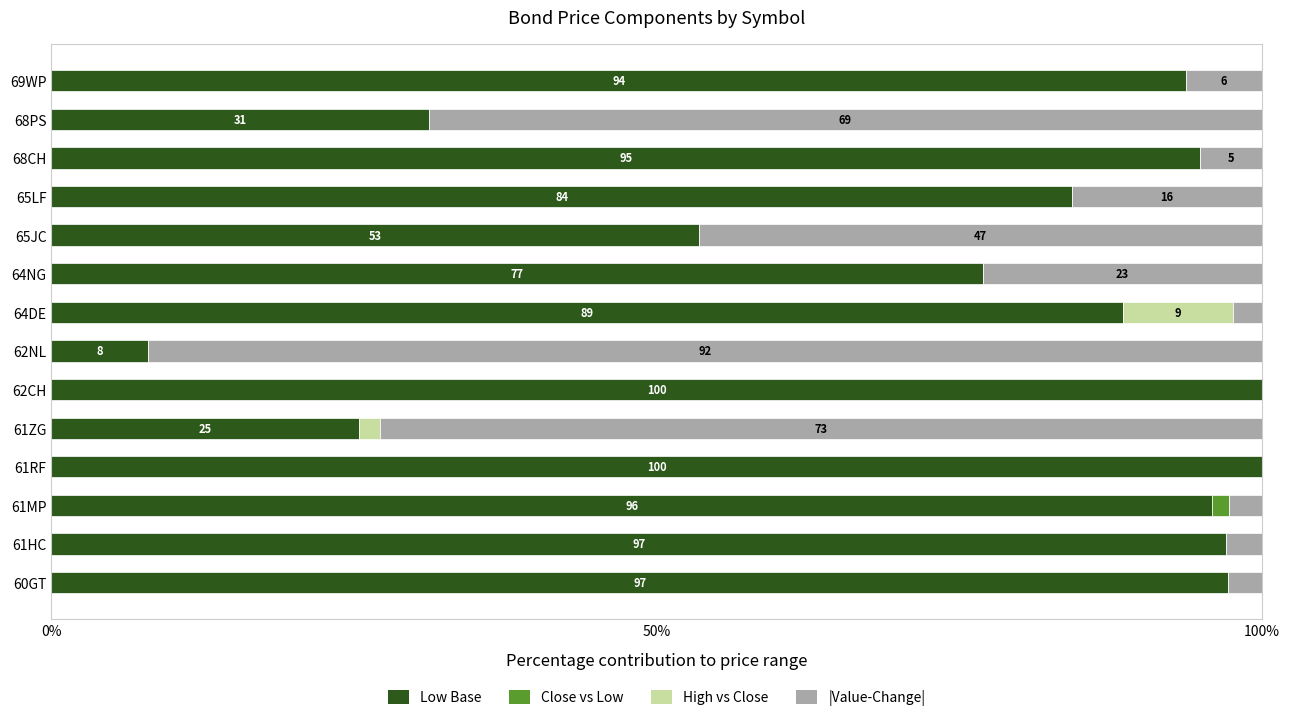

True or false: Low Base has a value of 12.6 at 61ZG.

False